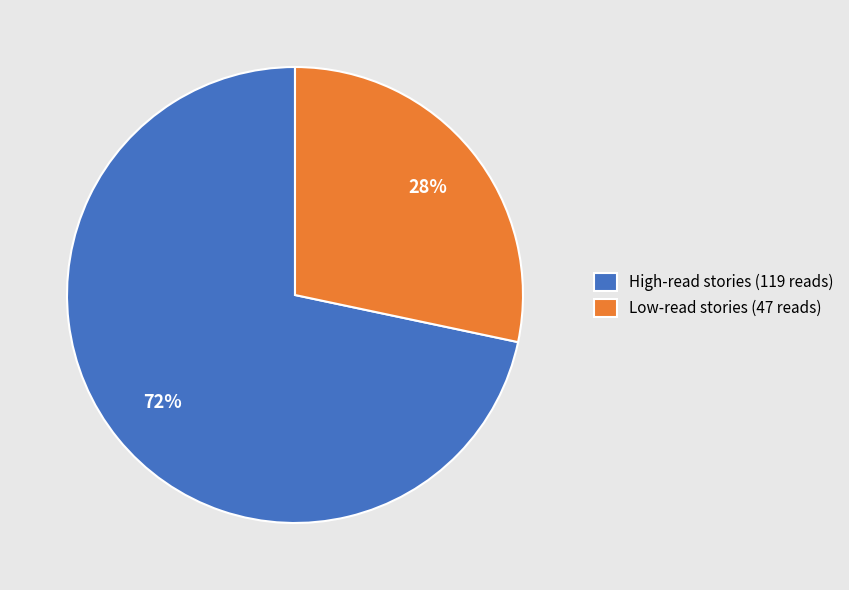

Do Low-read stories (47 reads) and High-read stories (119 reads) together represent more than half of the pie?

Yes